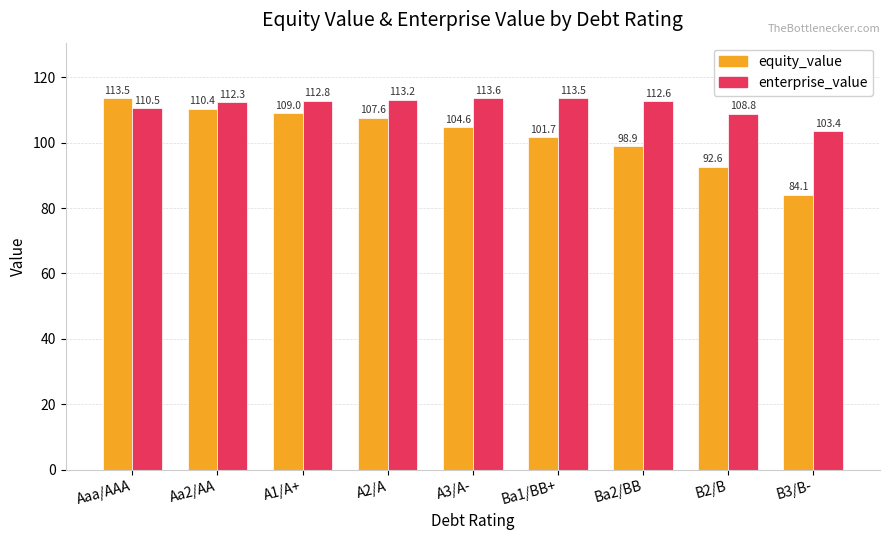

What are all the series names shown in the legend?

equity_value, enterprise_value